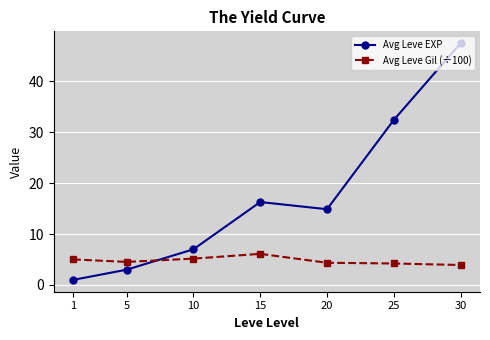

What is the total value across all series at 5?

7.5